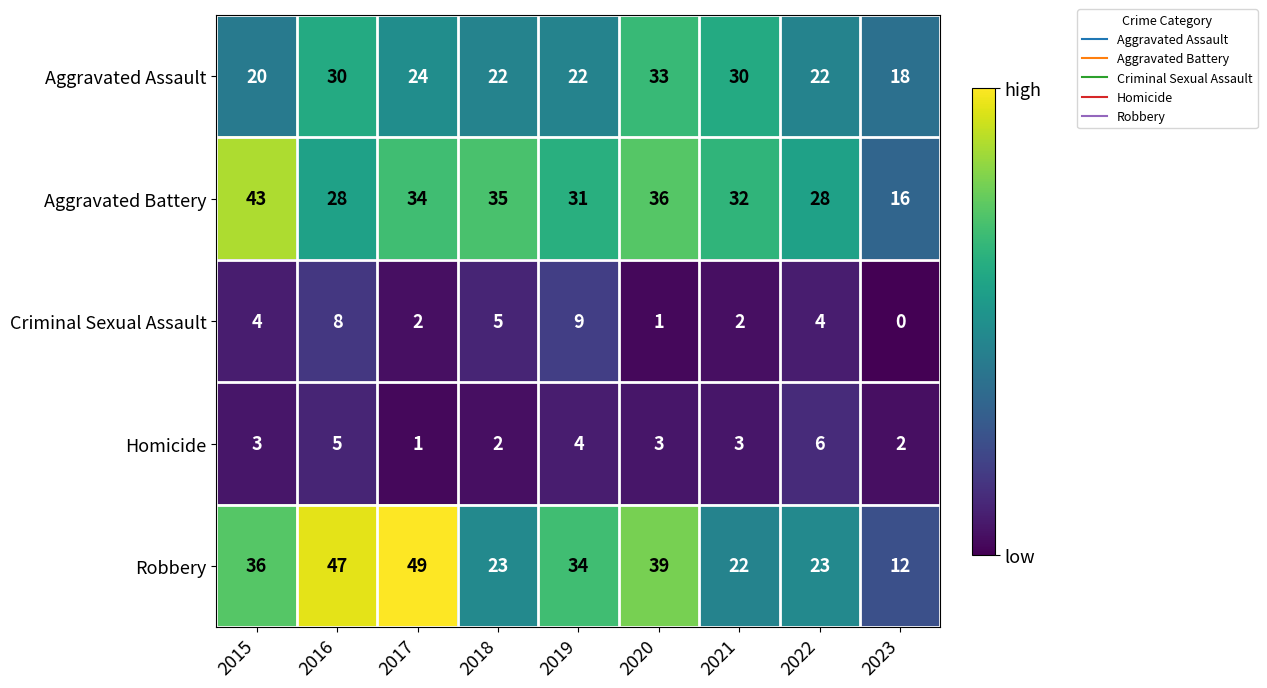

What is the maximum value shown in the chart?

49